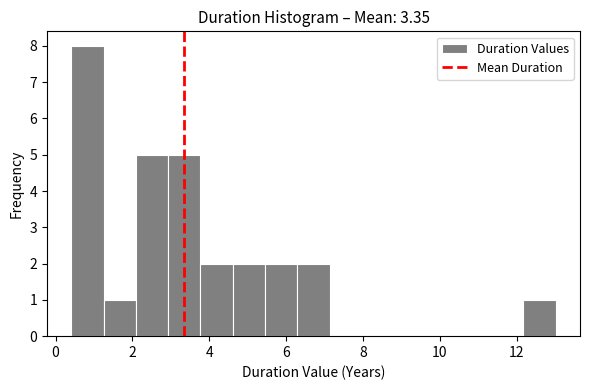

Which range on the x-axis has the tallest bar?

0.4 to 1.2